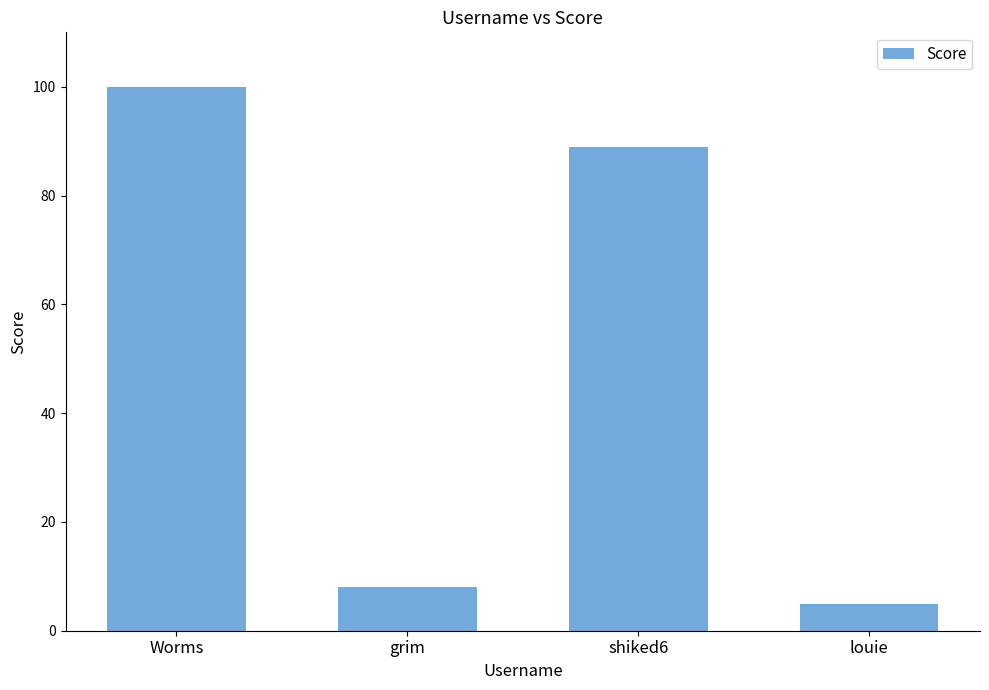

Does the chart contain stacked bars?

No